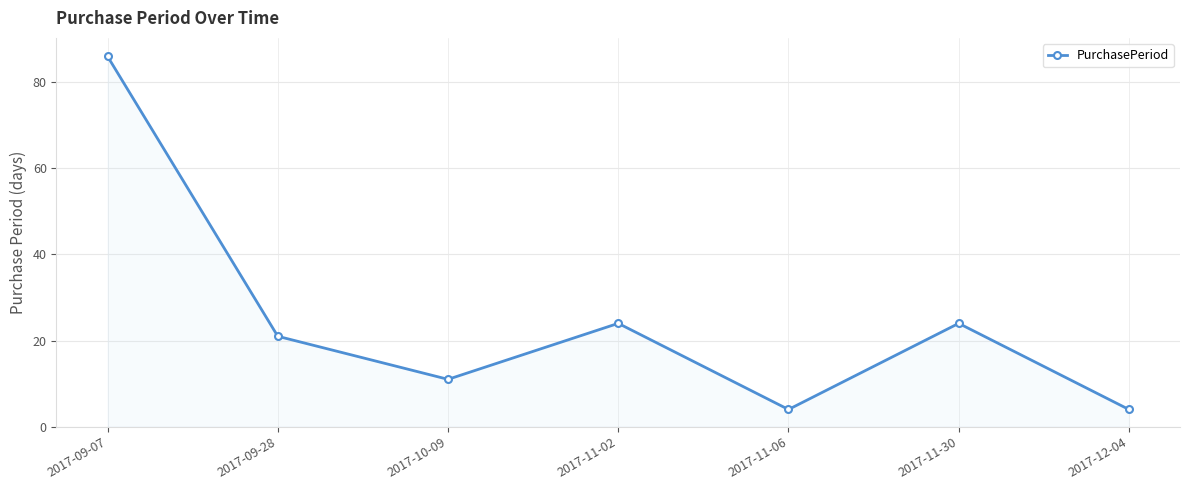

Is it true that the value at 2017-10-09 is 11?

True